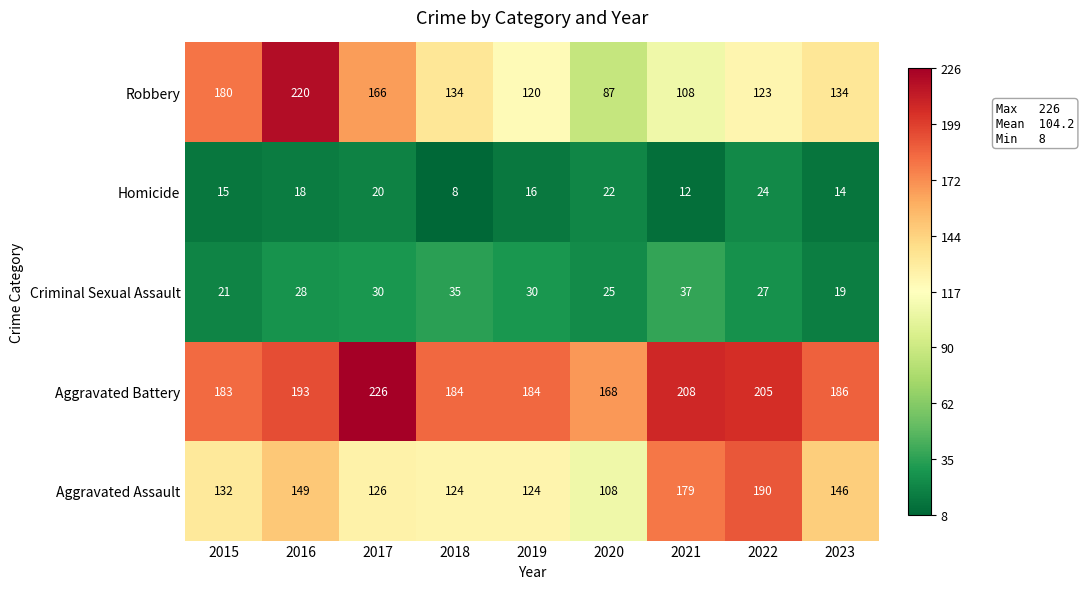

What is the average value of the Aggravated Assault series?

142